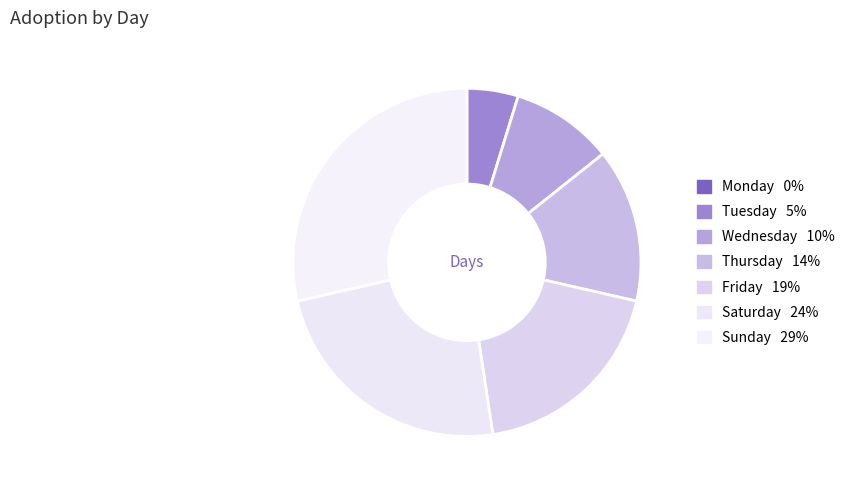

What is the total percentage of Monday and Thursday?

14.3%